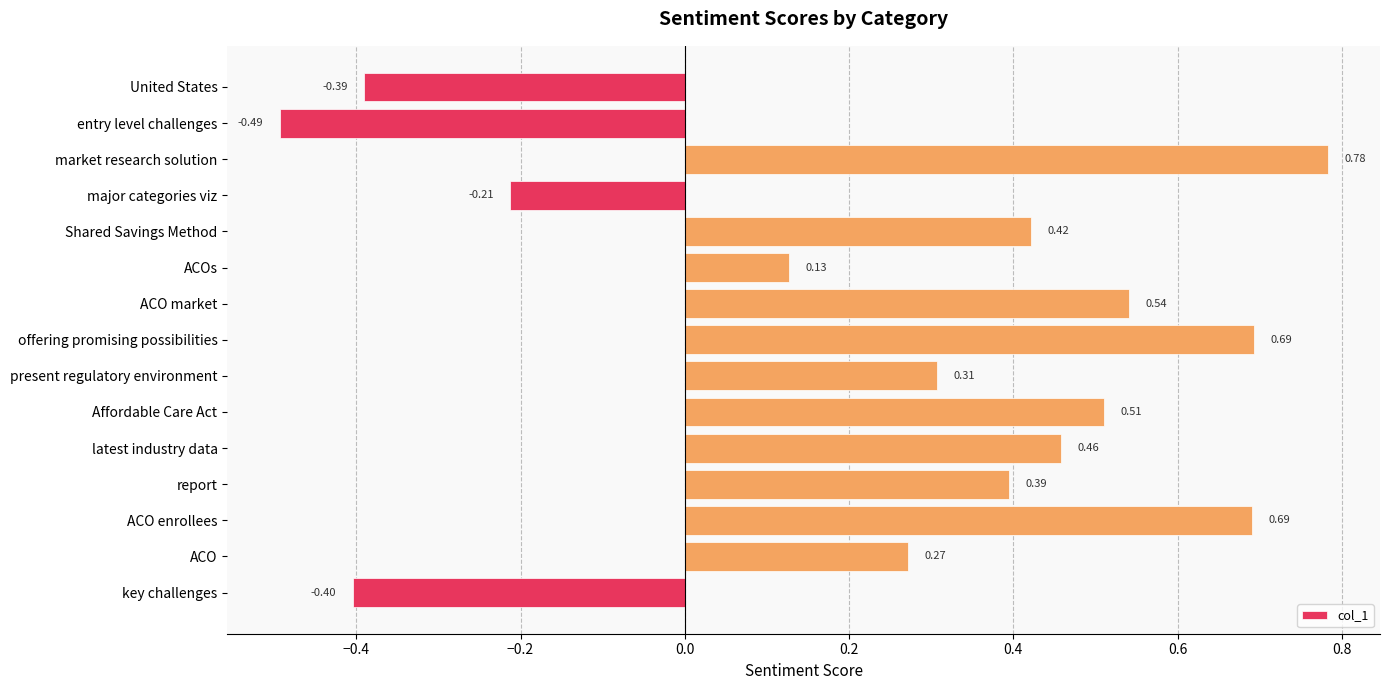

At which category does the chart reach its peak across all series?

market research solution